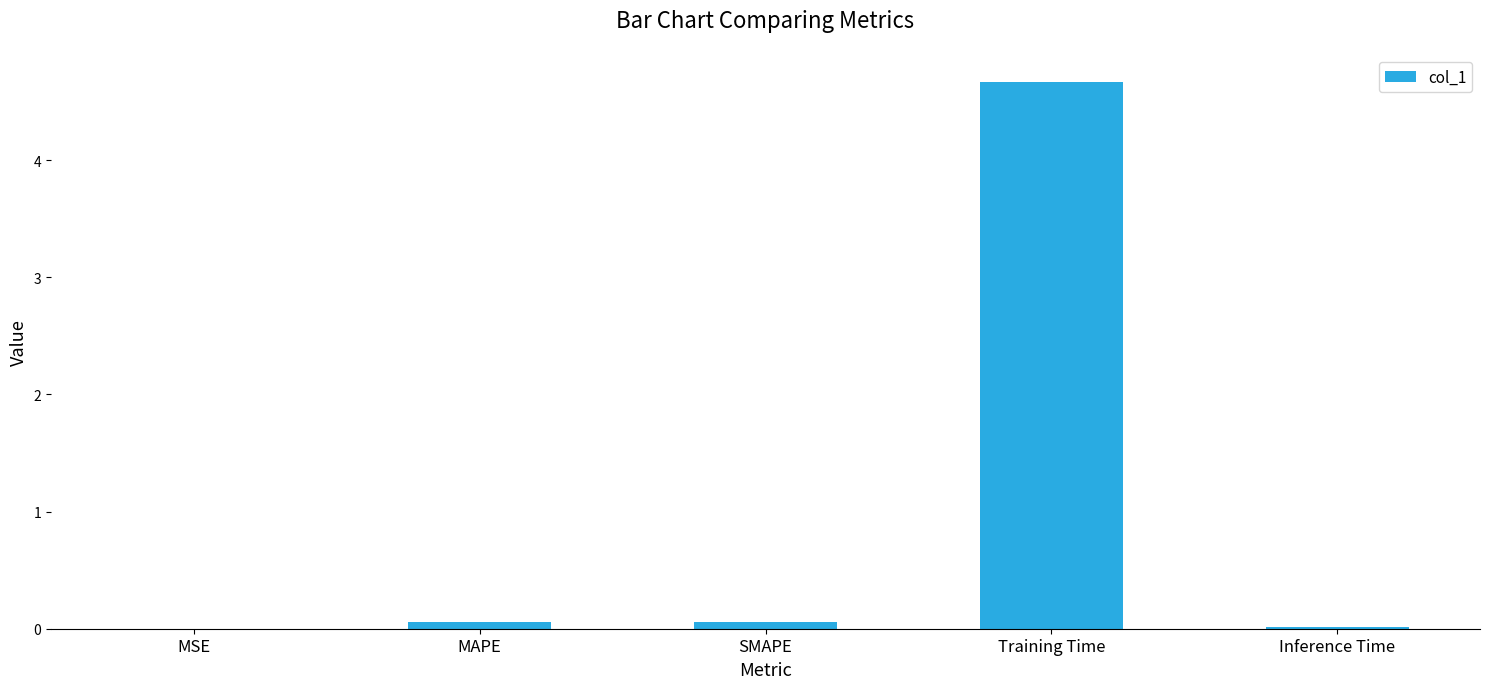

The chart shows a value of 0.1 at SMAPE. True or false?

True